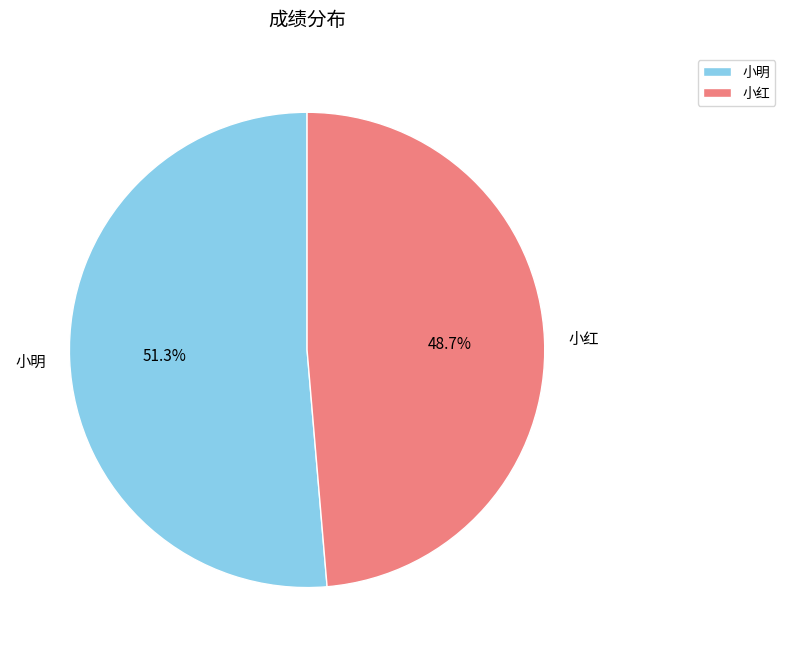

Rank the categories by value from highest to lowest.

小明, 小红